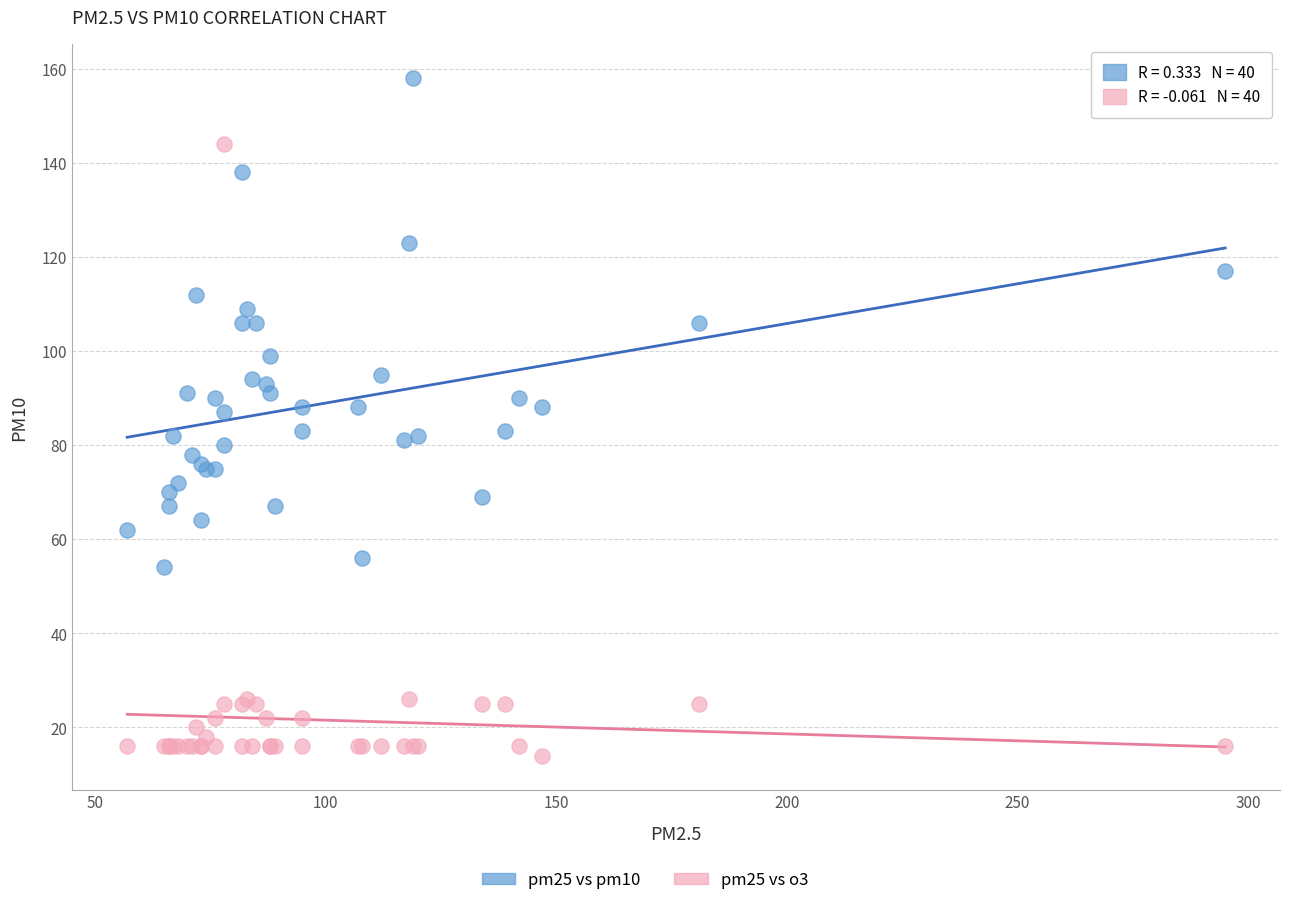

Which series contains the highest Y value?

pm25 vs pm10